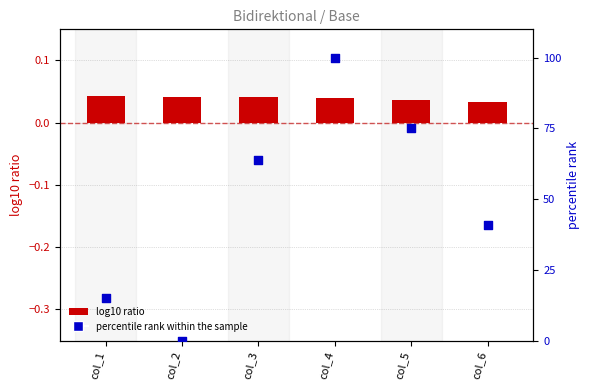

Which series has the largest total across all categories?

percentile rank within the sample